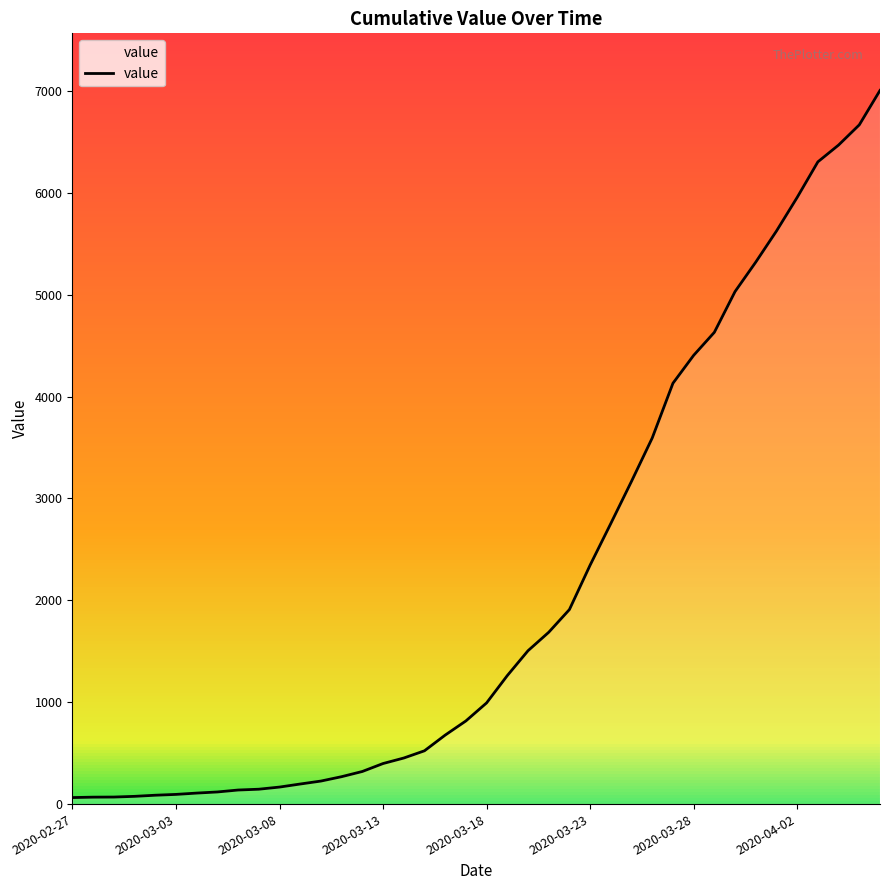

What is the maximum value shown in the chart?

7004